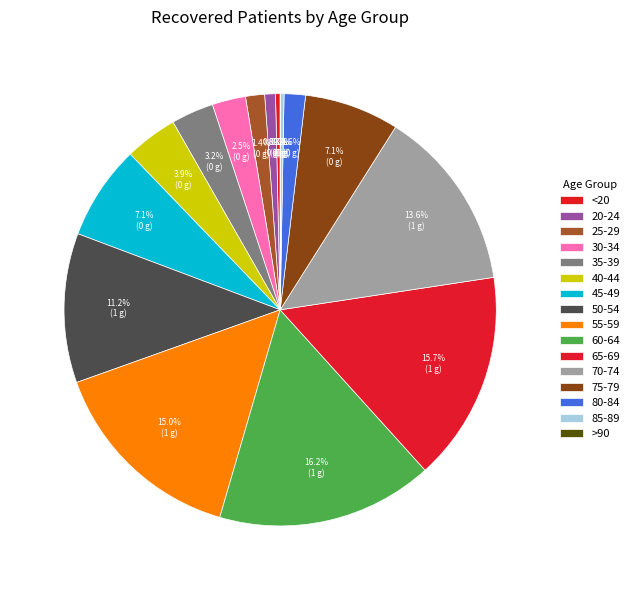

How many segments does this pie chart have?

16